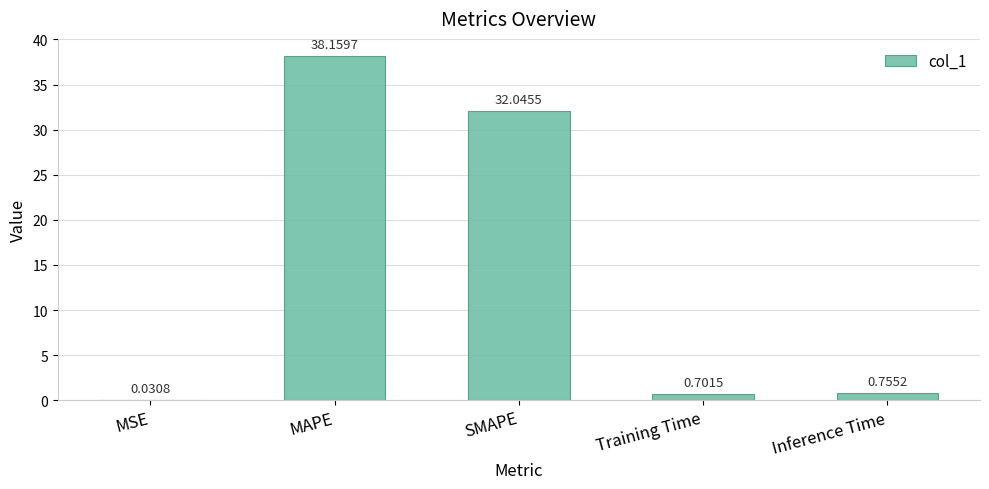

What is the change in value from MAPE to SMAPE?

-6.1